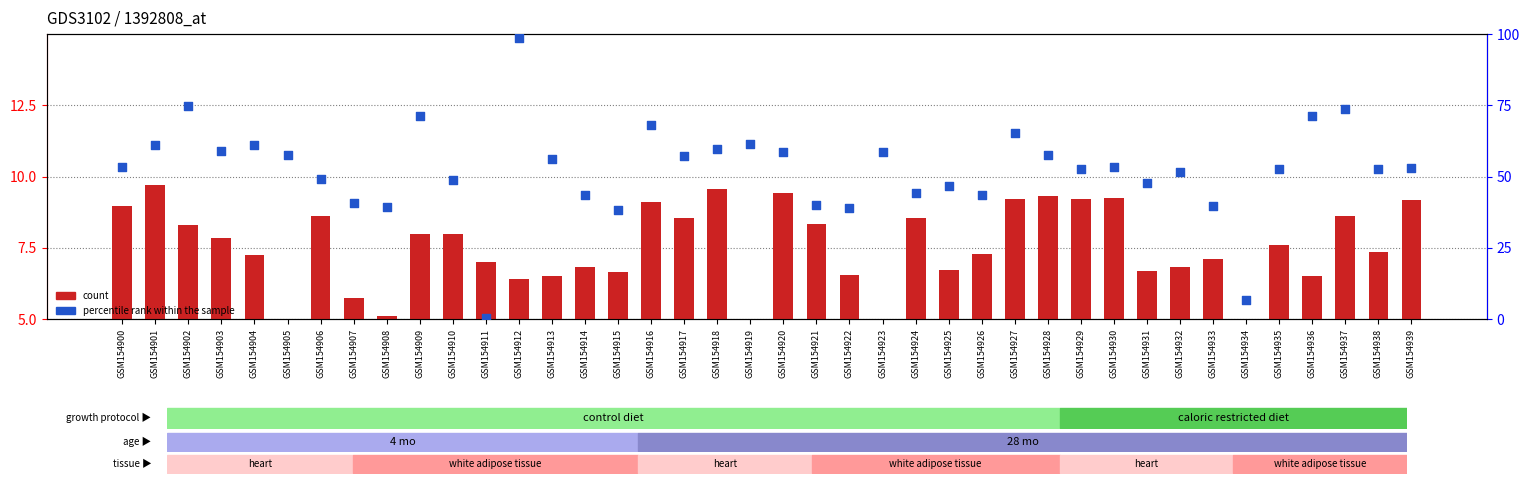

What are all the series names shown in the legend?

count, percentile rank within the sample